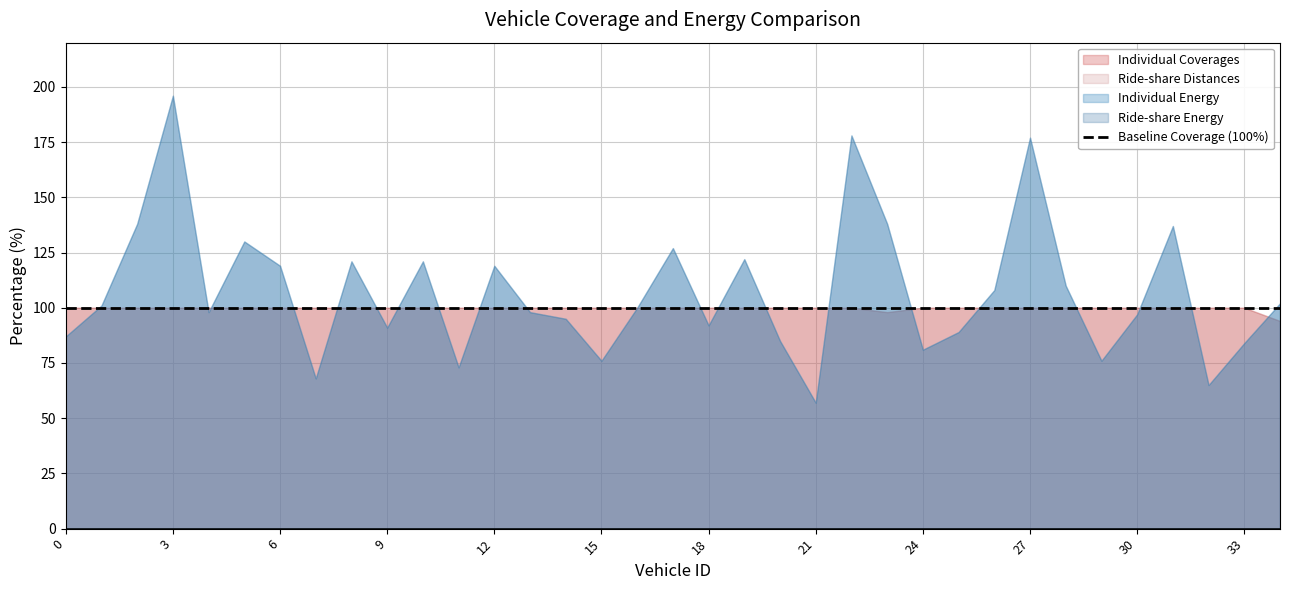

Where is Individual Energy nearest to the value 126?

17